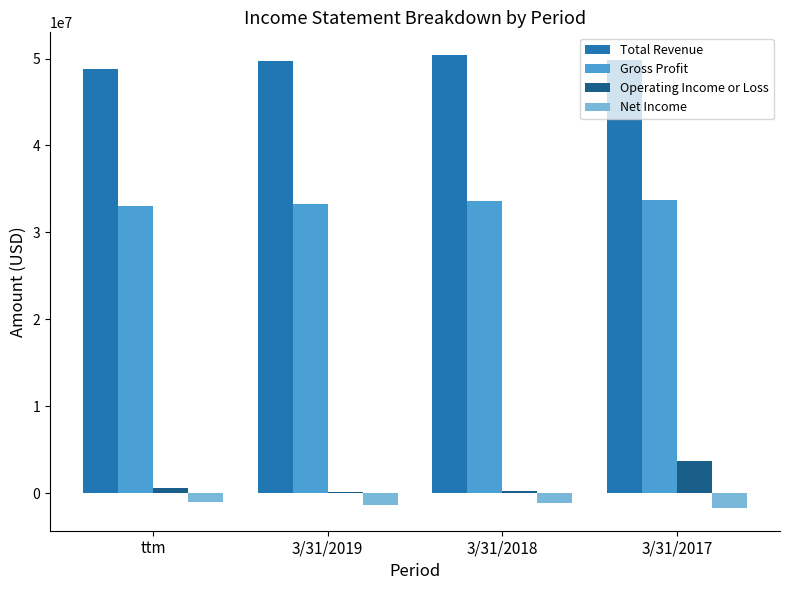

What is the highest value of the Gross Profit series?

33683000